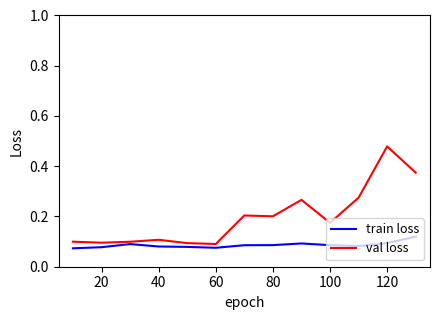

Rank the series by their maximum value, from highest to lowest.

val loss, train loss